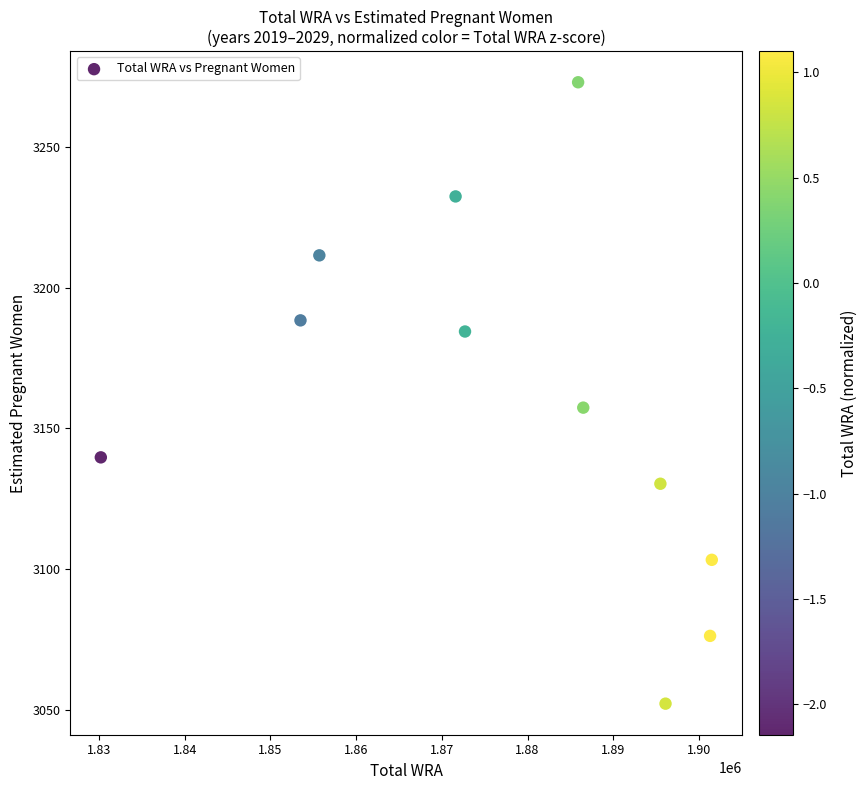

What Y value in the scatter plot is closest to 3162?

3157.3